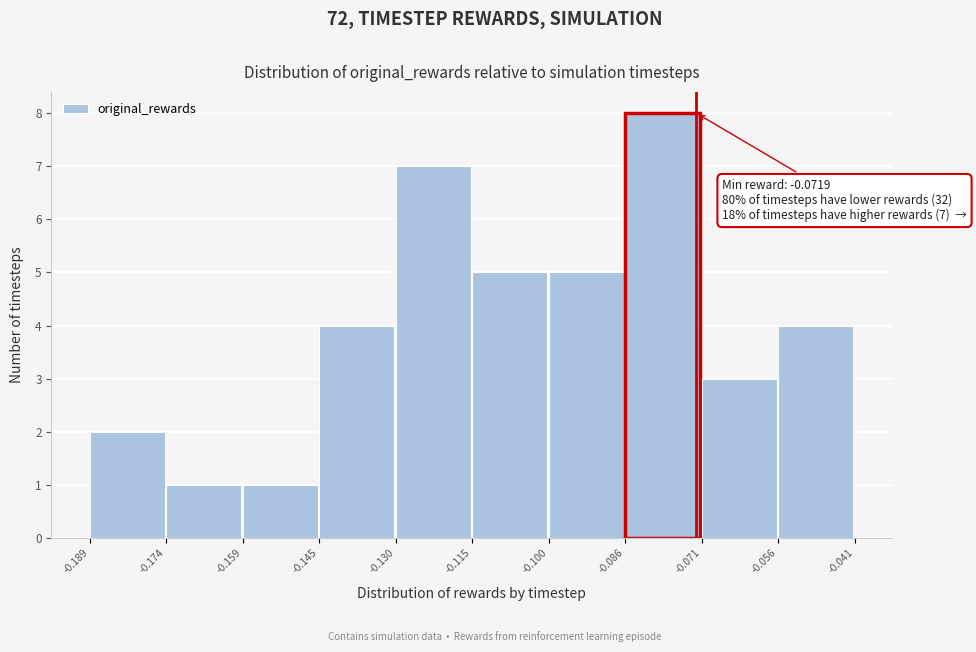

Over which range of the x-axis is the bar tallest?

-0.086 to -0.071